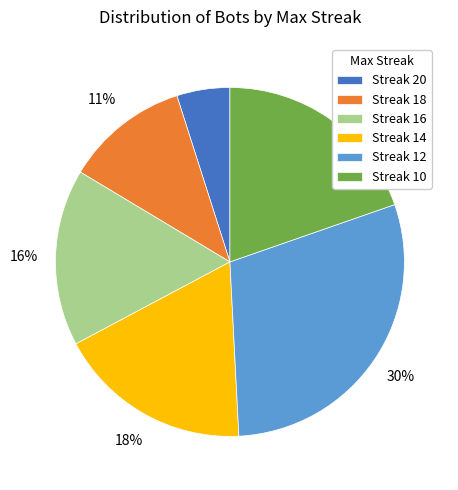

To the nearest percent, what is the difference between the largest and smallest slice percentages?

25%